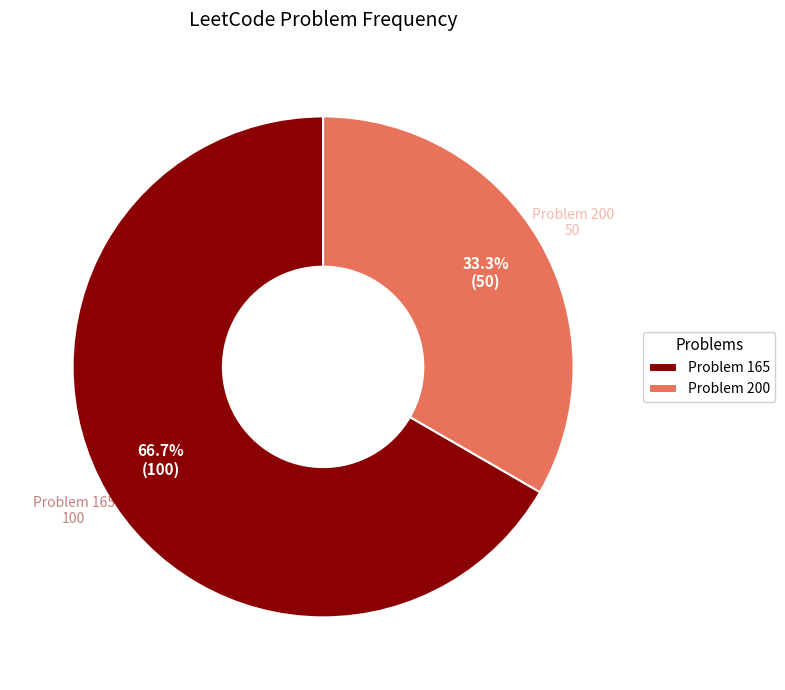

Between Problem 165 and Problem 200, which is larger?

Problem 165